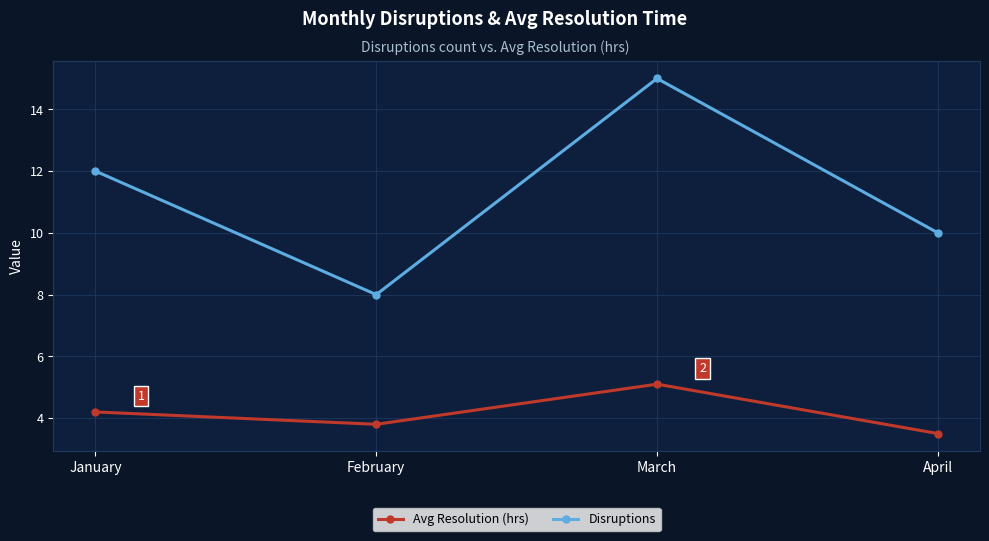

Which series changed the most between January and February?

Disruptions